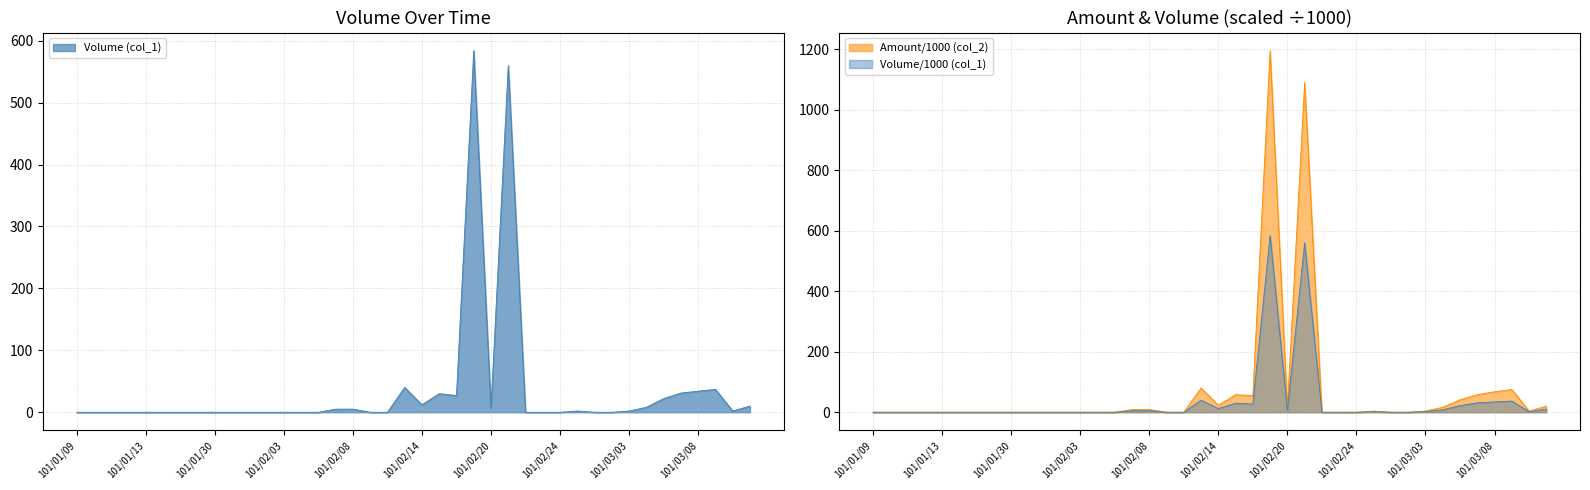

How many data points in Amount (col_2) are above 0?

18